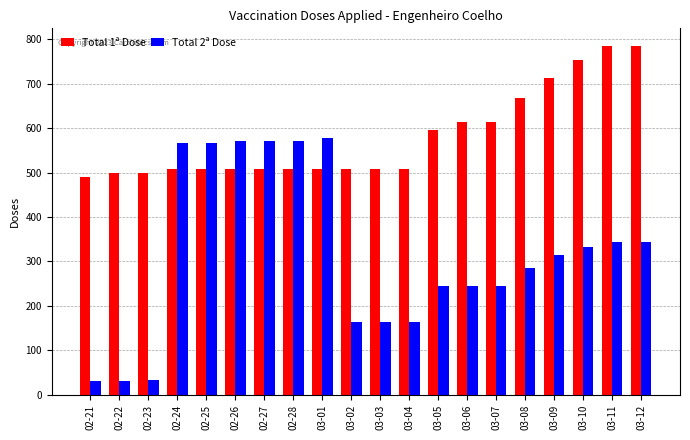

What is the spread (max minus min) of values at 02-25?

59